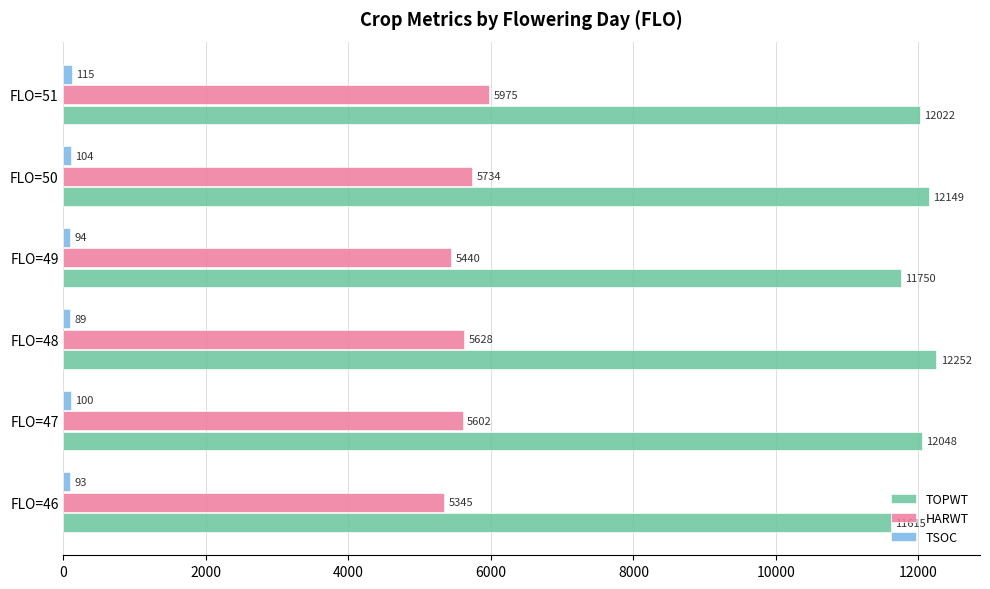

Which series changed the most between FLO=49 and FLO=50?

TOPWT